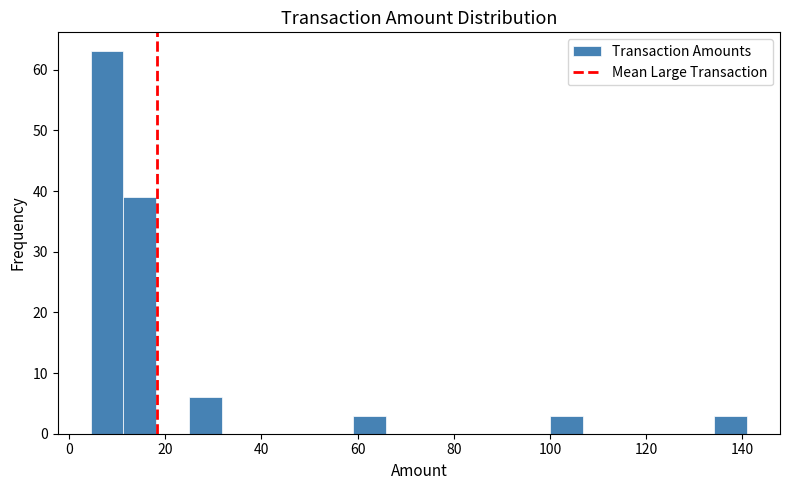

Read against the x-axis, roughly where is the centre of the tallest bar?

8